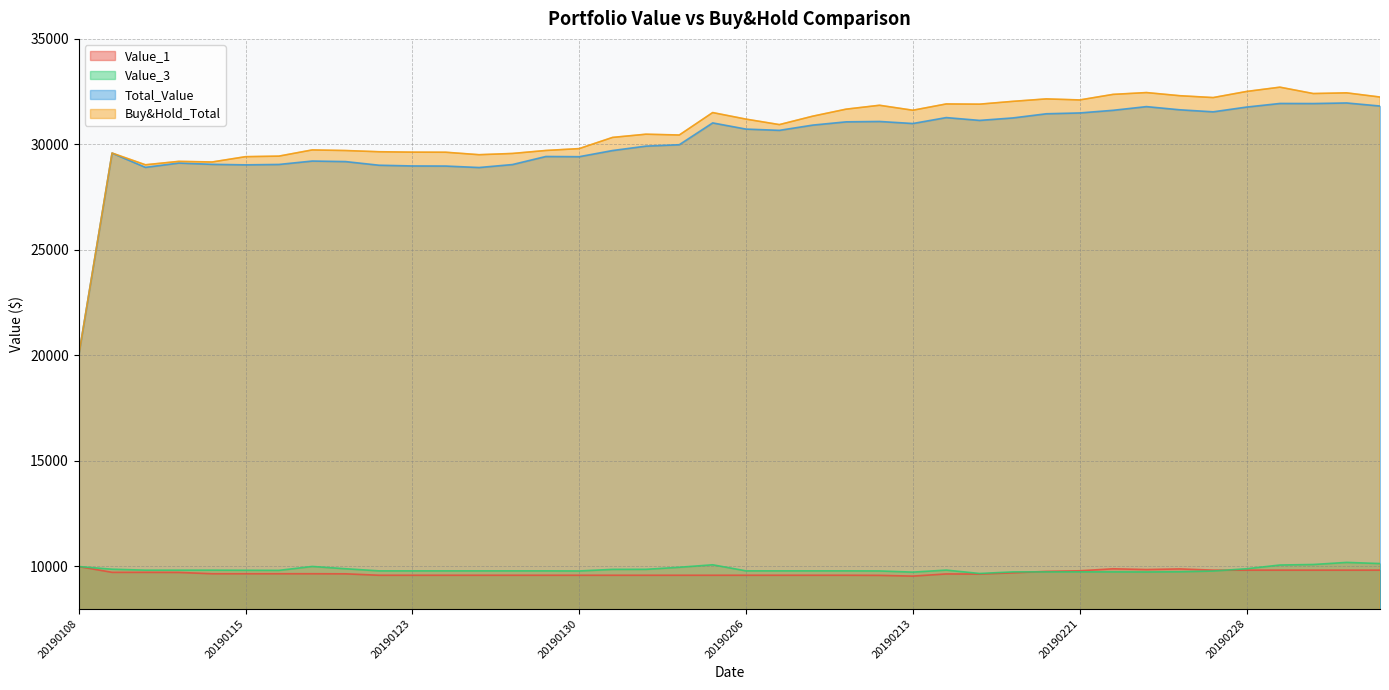

What is the minimum value for Total_Value?

19990.1